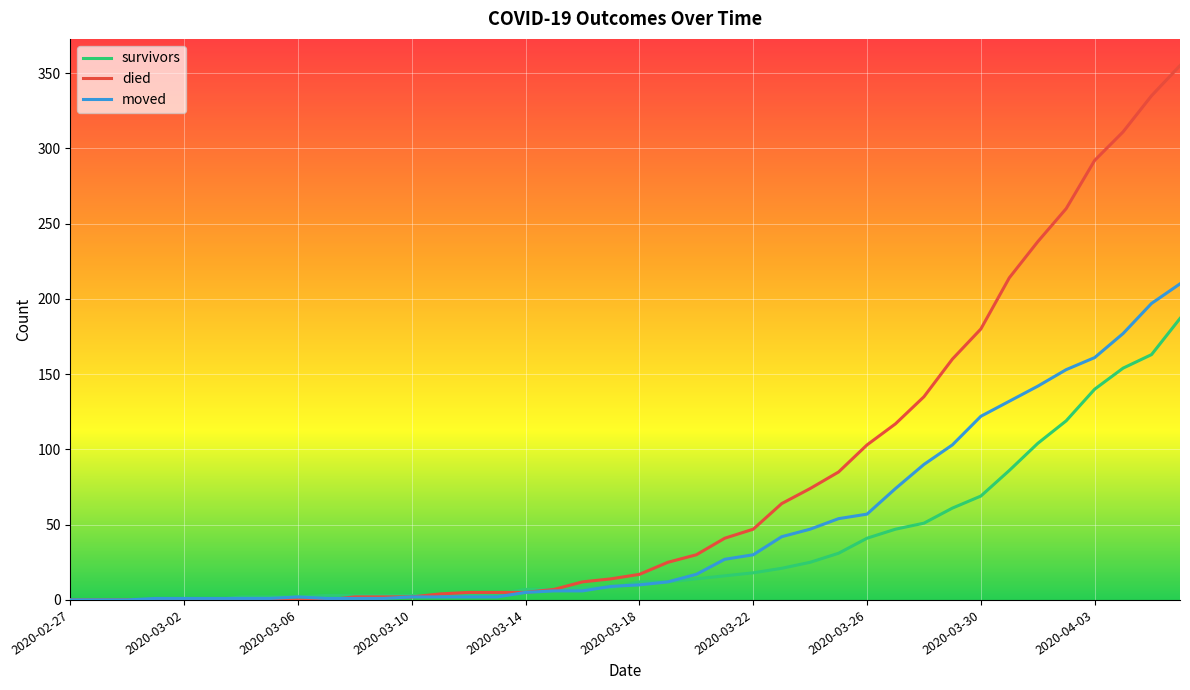

List the series in order of their peak value, highest first.

died, moved, survivors